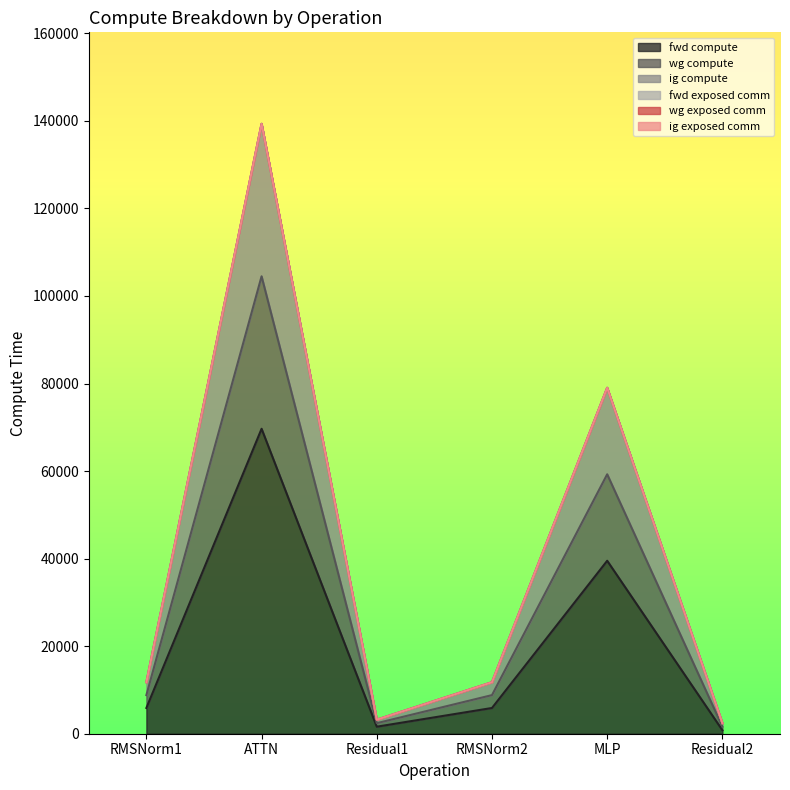

In wg compute, how many points are lower than both neighbors (excluding endpoints)?

1